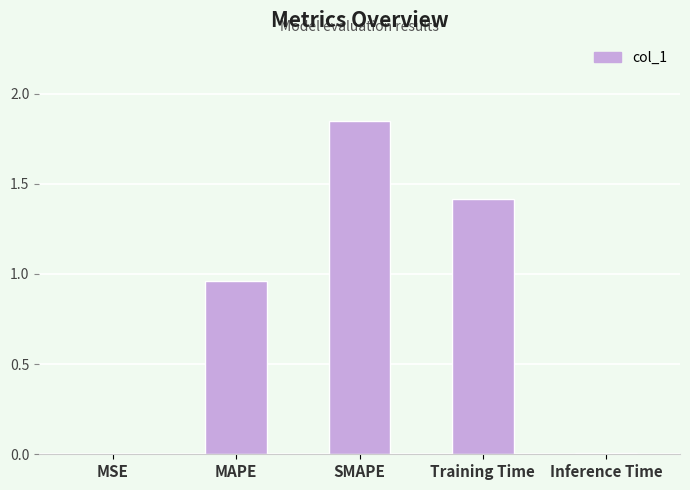

Which has a higher value, Training Time or MAPE?

Training Time